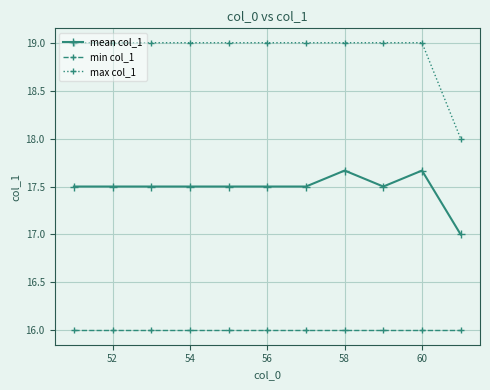

What is the value of the min col_1 point at the 9th from the left?

16.0